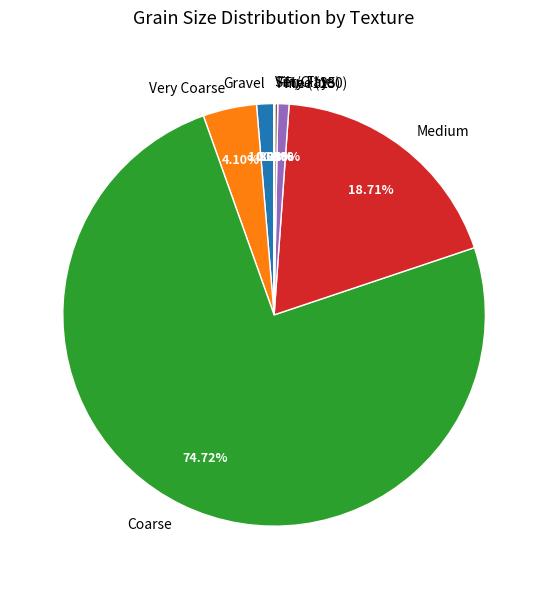

Which category has the biggest portion of the pie?

Coarse